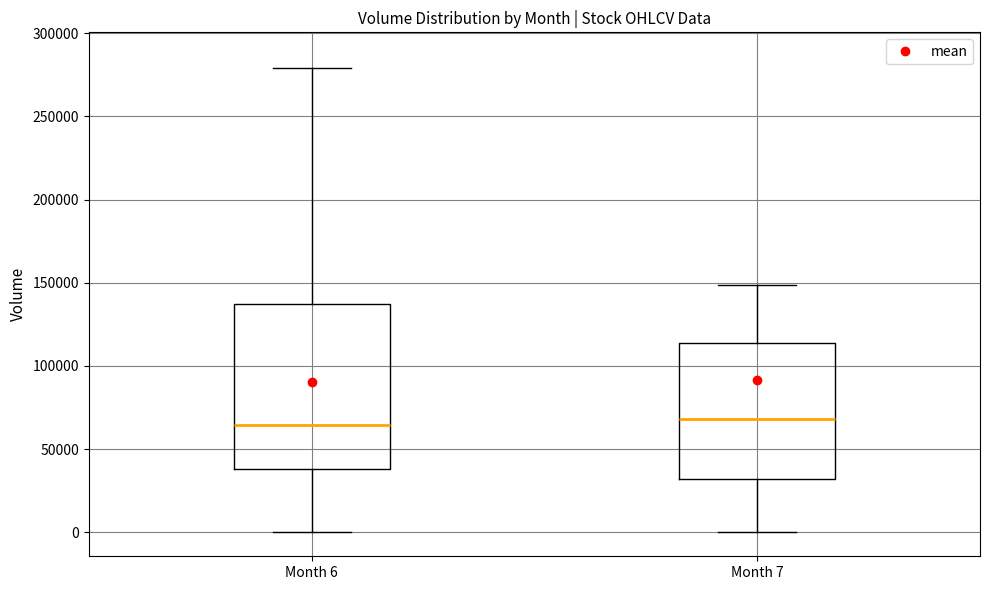

Reading left to right, transcribe this box plot: for each box, give where its median line is, the range the box spans, and where its two whiskers end, as read against the y-axis. The values are not printed on the chart, so give them approximately, as read against the axis.

Month 6: median 65000, box 40000 to 135000, whiskers 0 to 280000
Month 7: median 70000, box 30000 to 115000, whiskers 0 to 150000